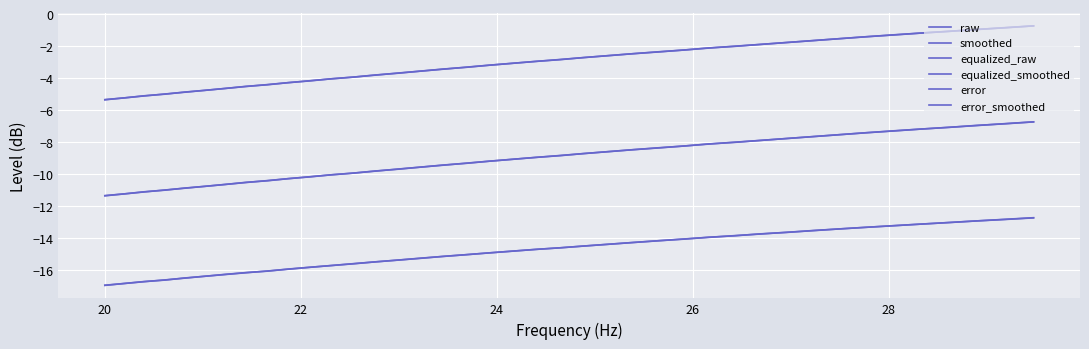

Does the chart have visible grid lines?

Yes